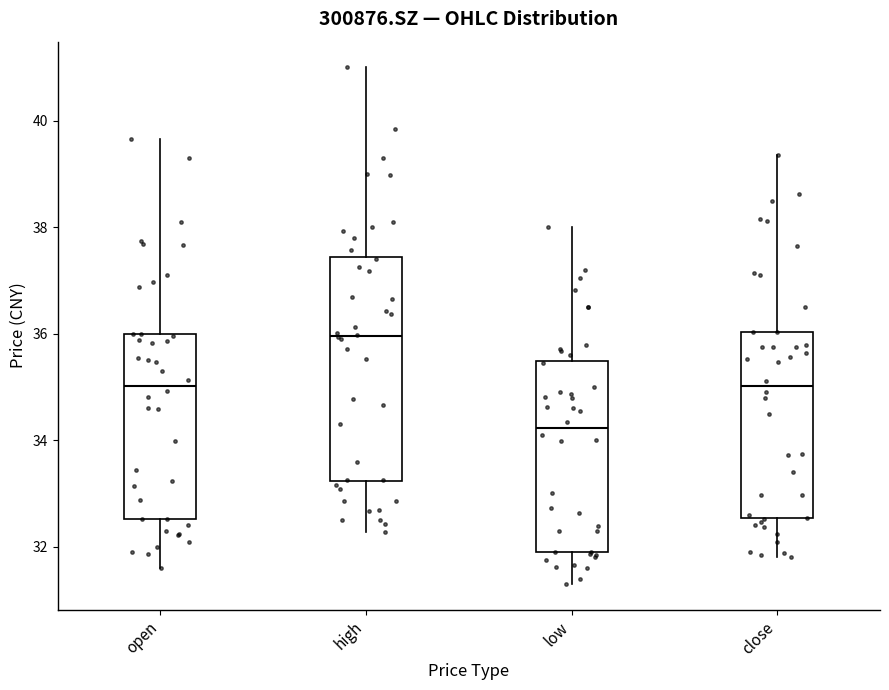

Reading left to right, transcribe this box plot: for each box, give where its median line is, the range the box spans, and where its two whiskers end, as read against the y-axis. The values are not printed on the chart, so give them approximately, as read against the axis.

open: median 35.0, box 32.6 to 36.0, whiskers 31.6 to 39.6
high: median 36.0, box 33.2 to 37.4, whiskers 32.2 to 41.0
low: median 34.2, box 32.0 to 35.4, whiskers 31.4 to 38.0
close: median 35.0, box 32.6 to 36.0, whiskers 31.8 to 39.4